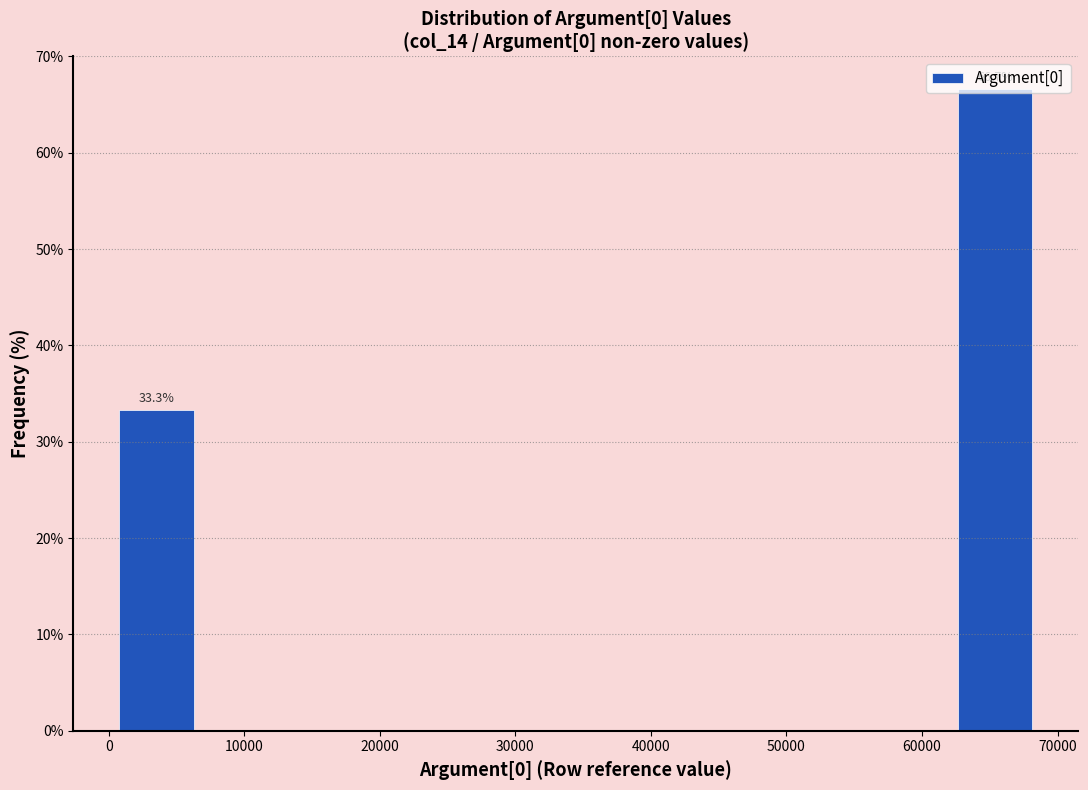

Over which range of the x-axis is the bar tallest?

62000 to 69000